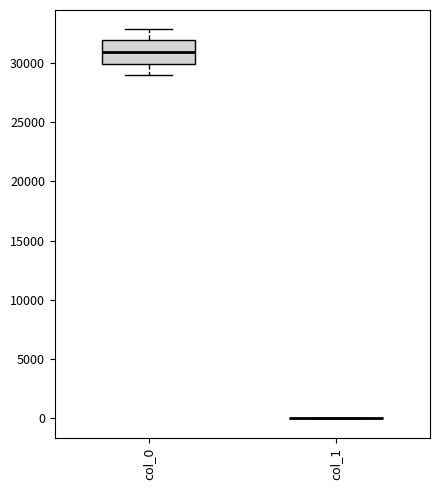

Reading left to right, read every box against the y-axis: the position of its median line, the range the box covers, and the ends of its whiskers. The values are not printed on the chart, so give them approximately, as read against the axis.

col_0: median 31000, box 30000 to 32000, whiskers 29000 to 33000
col_1: box collapsed to a line at 0, whiskers 0 to 0